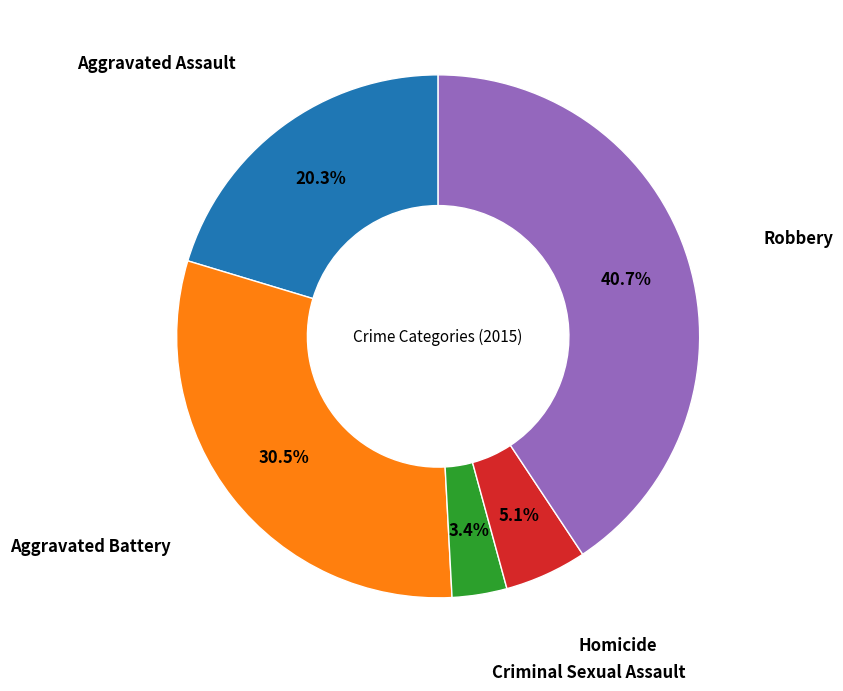

Is there any slice that represents more than half of the pie?

No